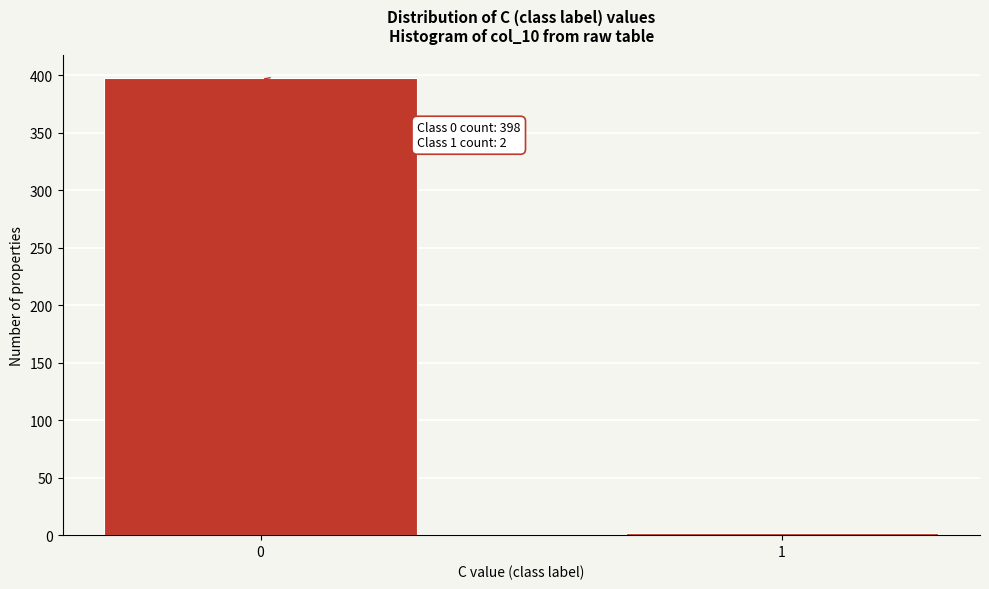

Reading right to left, what are all the values shown in this chart?

1=2	0=398